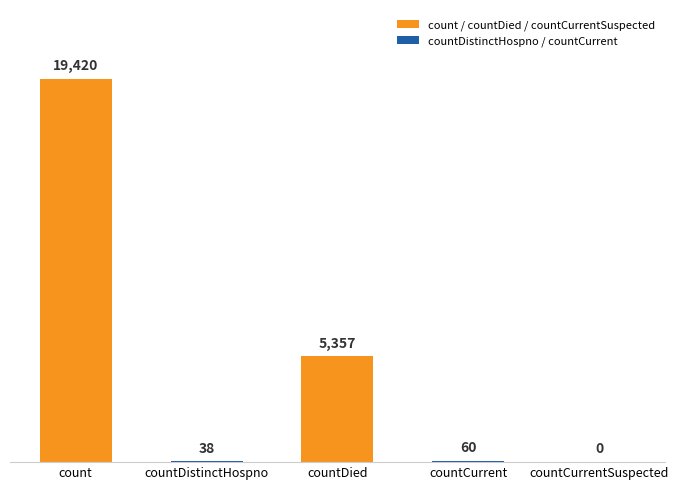

Between count and countCurrentSuspected, which is larger?

count